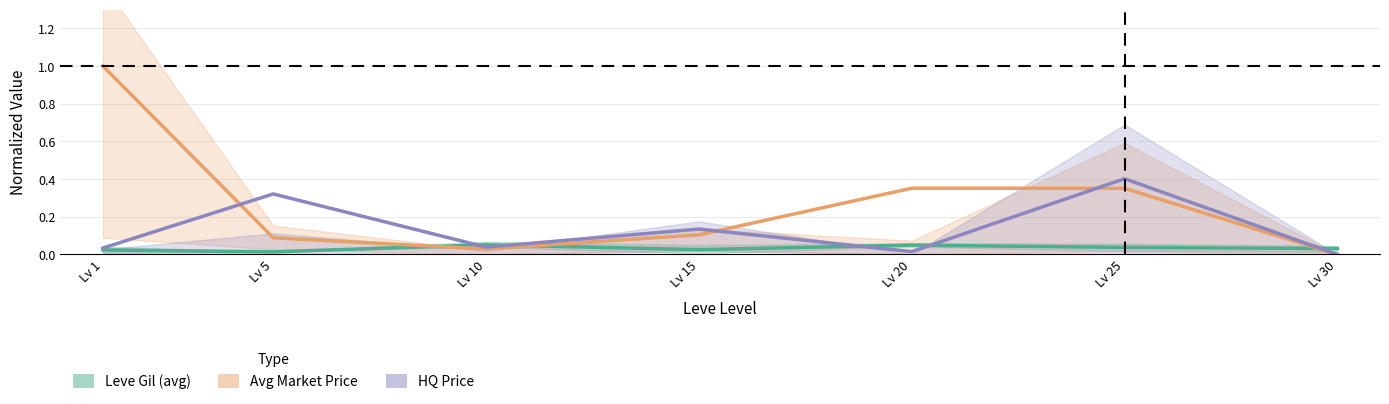

Is this an area chart (filled region under the line)?

No